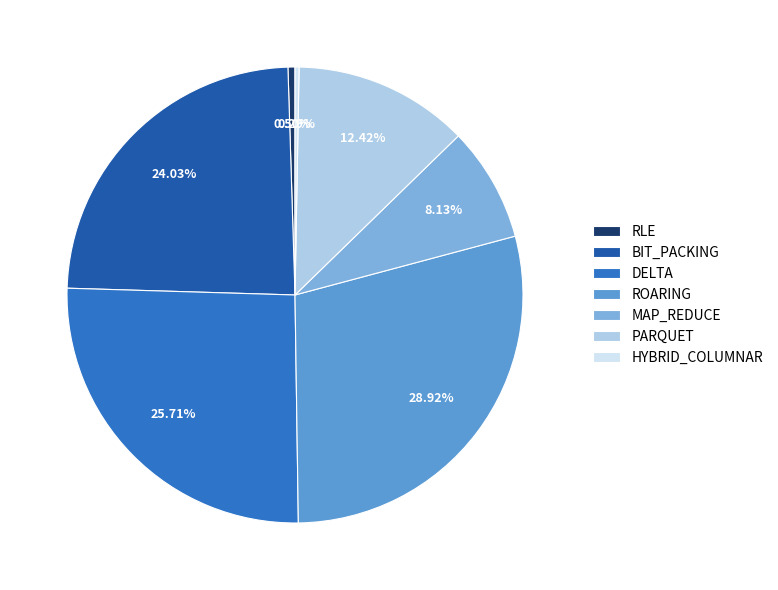

Between DELTA and MAP_REDUCE, which is larger?

DELTA